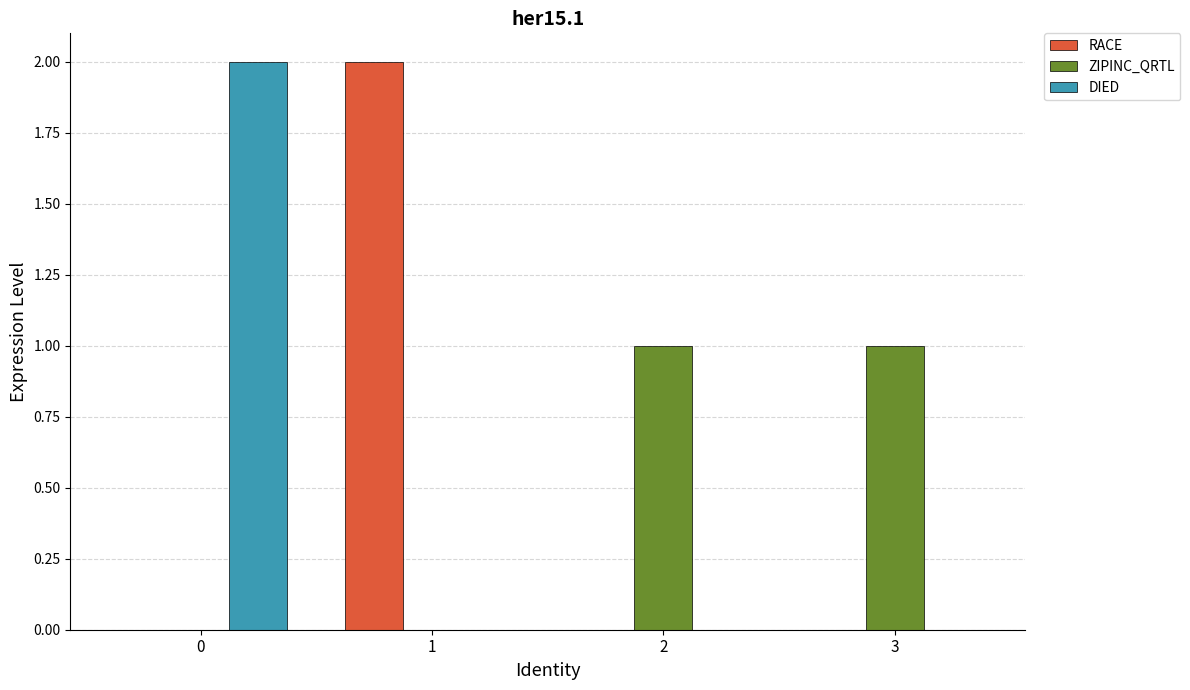

Is it true that DIED equals 1 at 2?

False